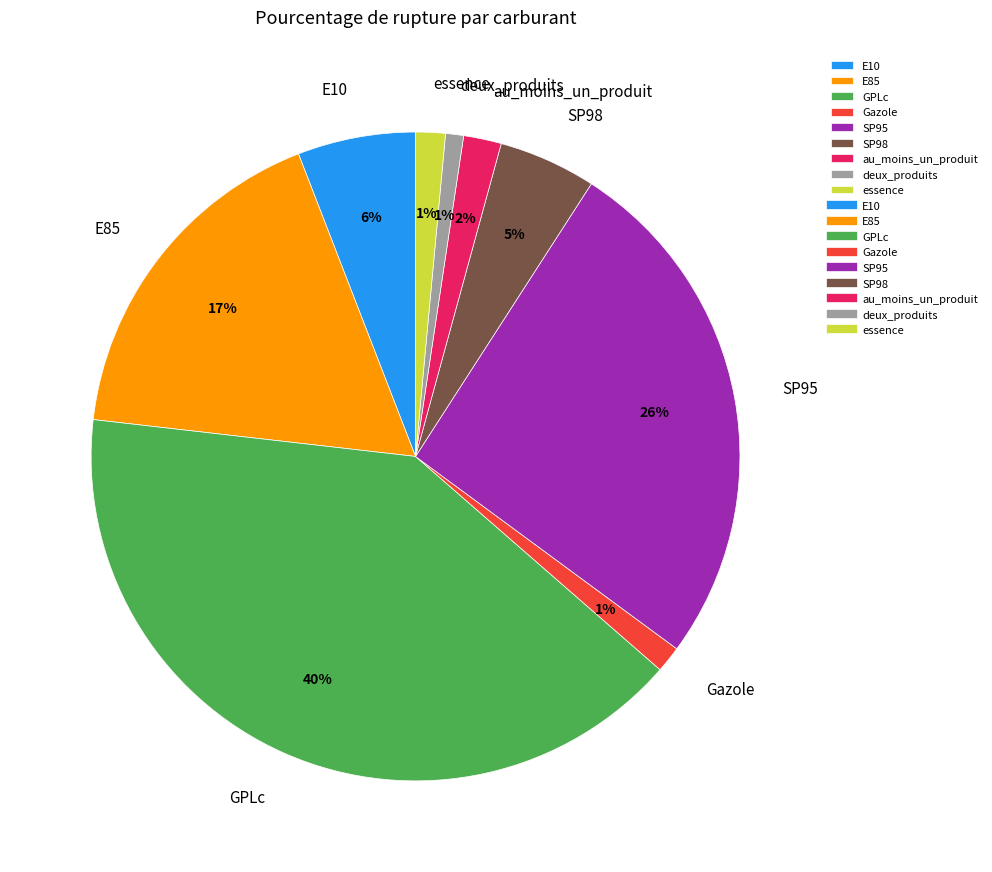

What percentage is the au_moins_un_produit slice, to the nearest percent?

2%